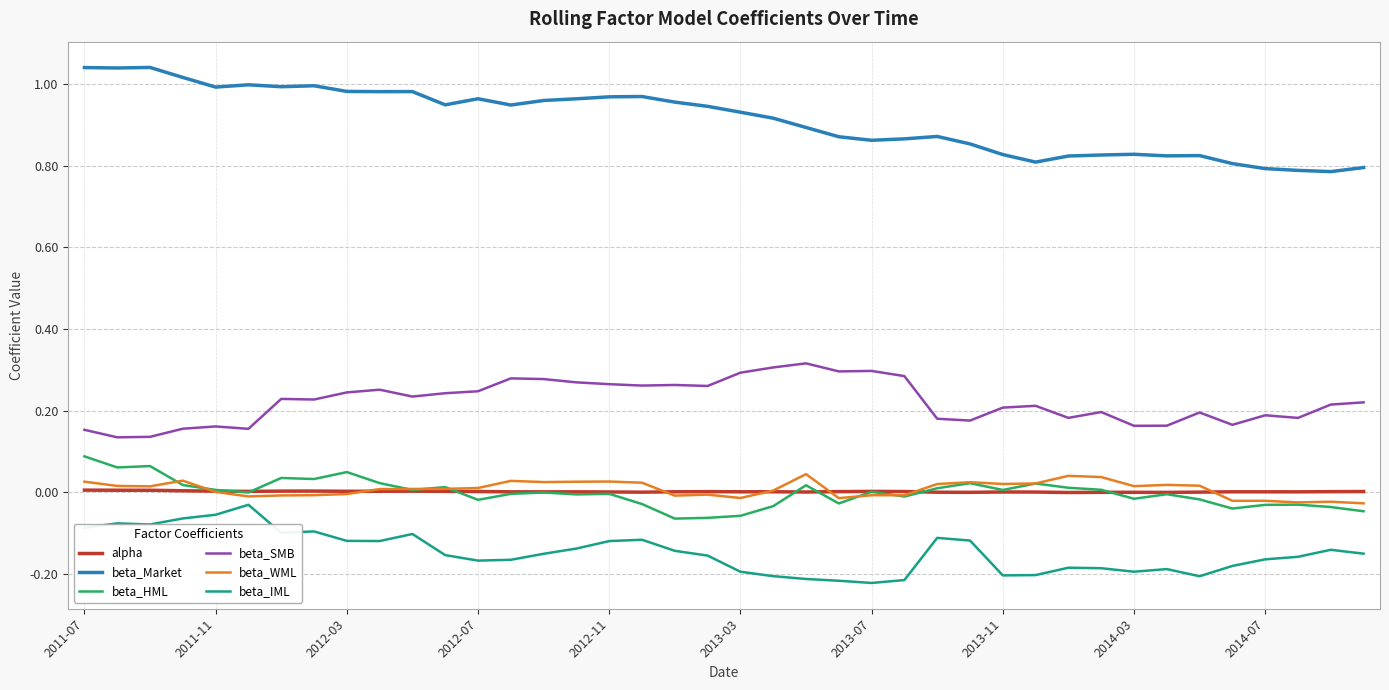

True or false: beta_IML and beta_SMB cross at least once.

False